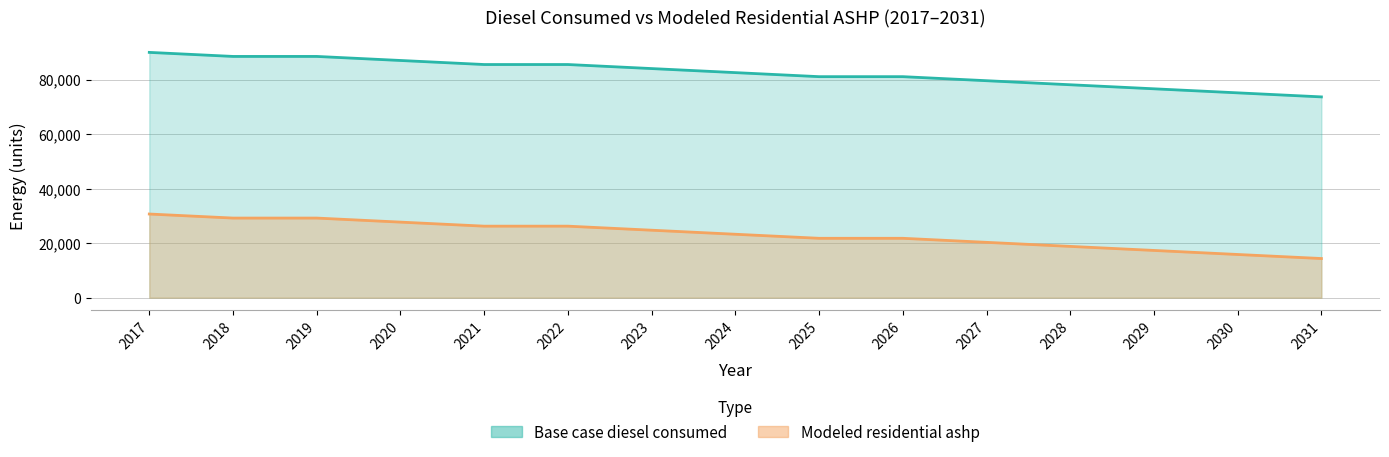

Is it true that Base case diesel consumed equals 81044.0 at 2025?

True